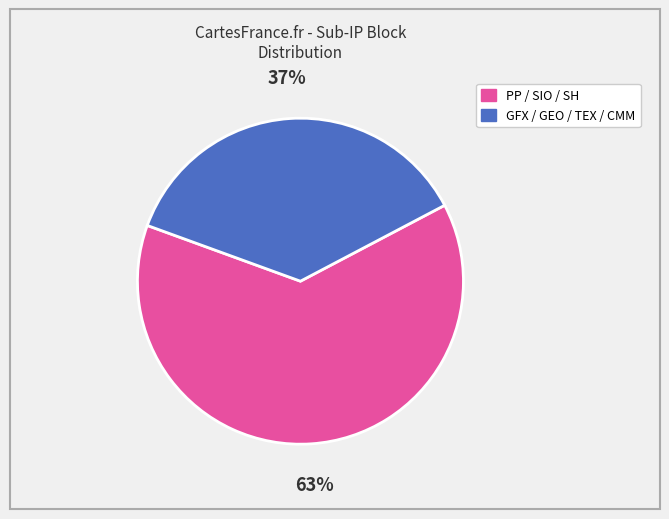

To the nearest percent, what is the average slice percentage?

50%